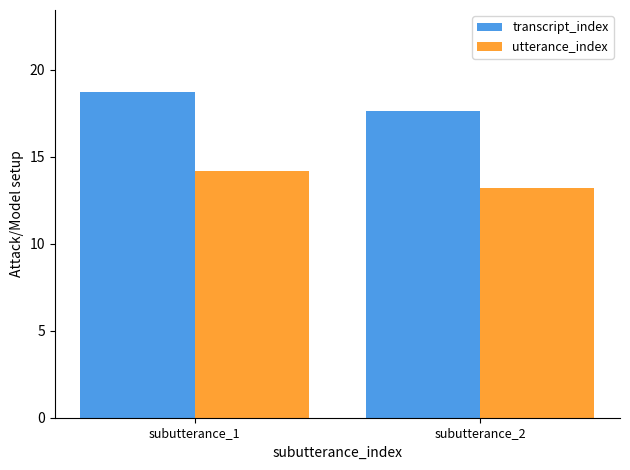

What is the difference between the highest and lowest values at subutterance_2?

4.4